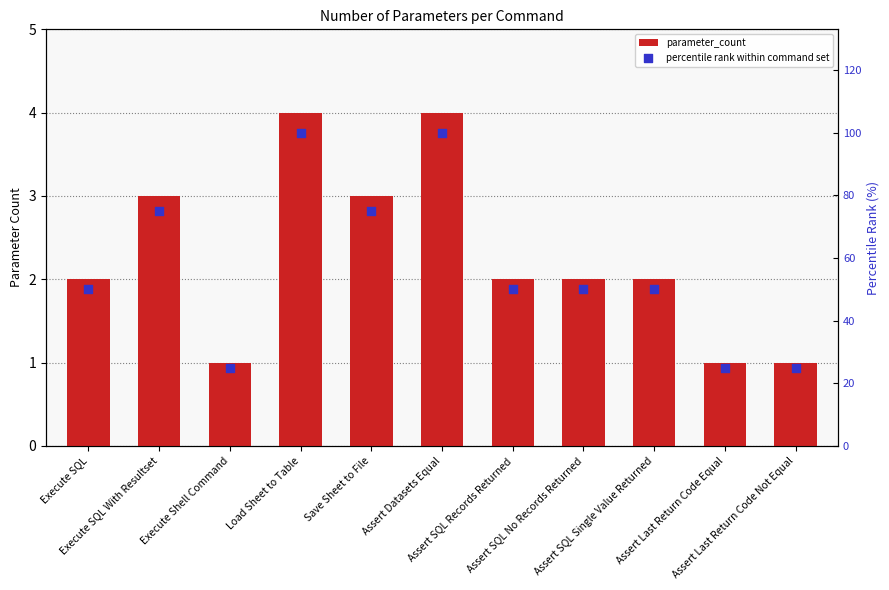

What are all the series names shown in the legend?

parameter_count, percentile rank within command set